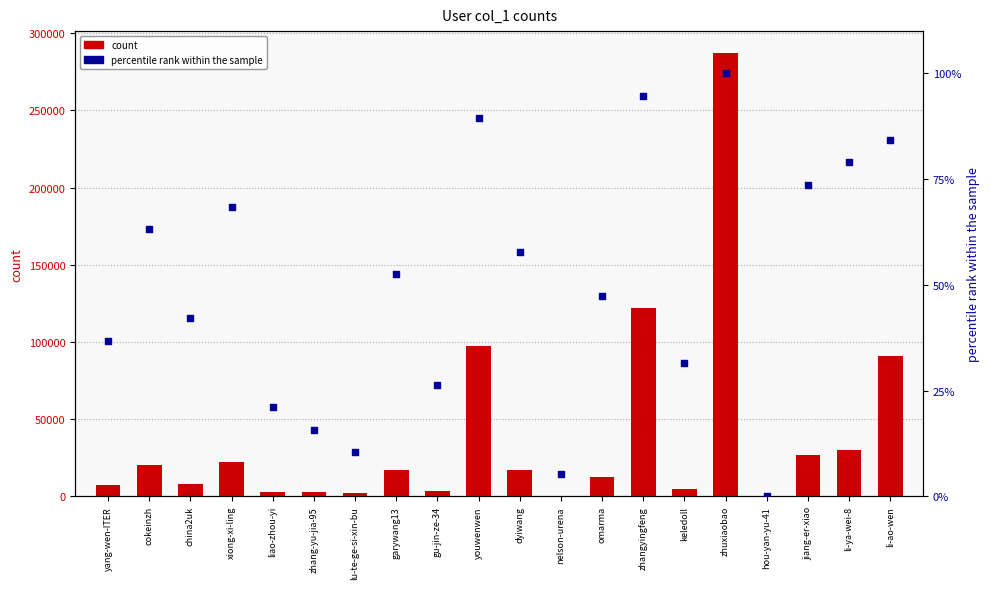

Which series contains the highest Y value?

count